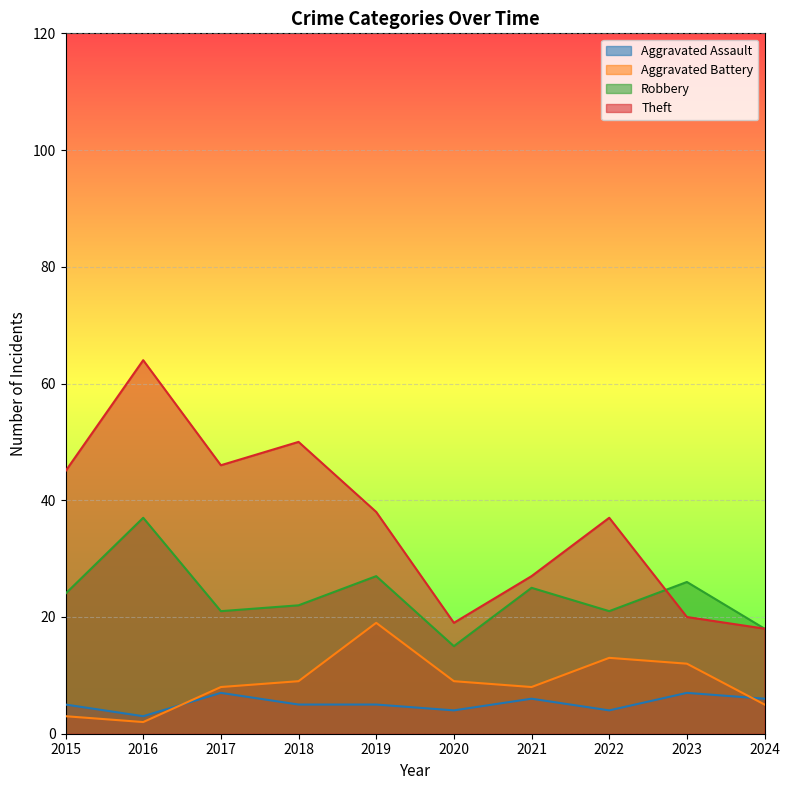

After their last crossing, which series has the higher values: Theft or Robbery?

Robbery